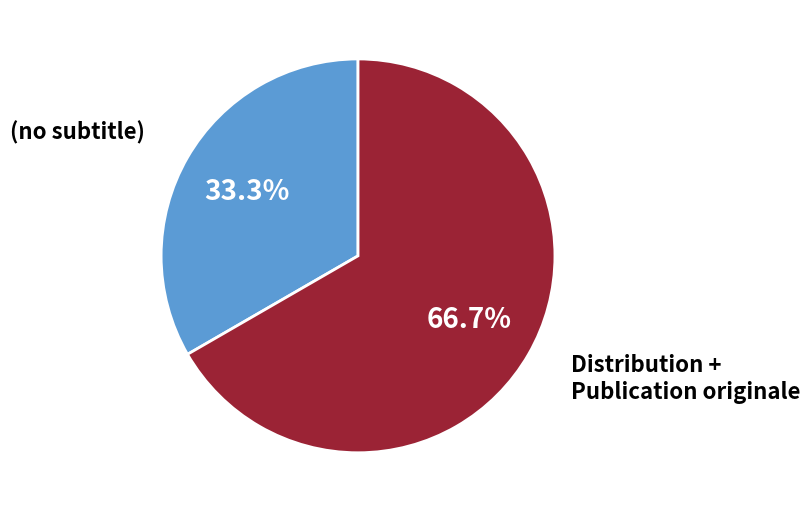

Does any single category account for the majority?

Yes